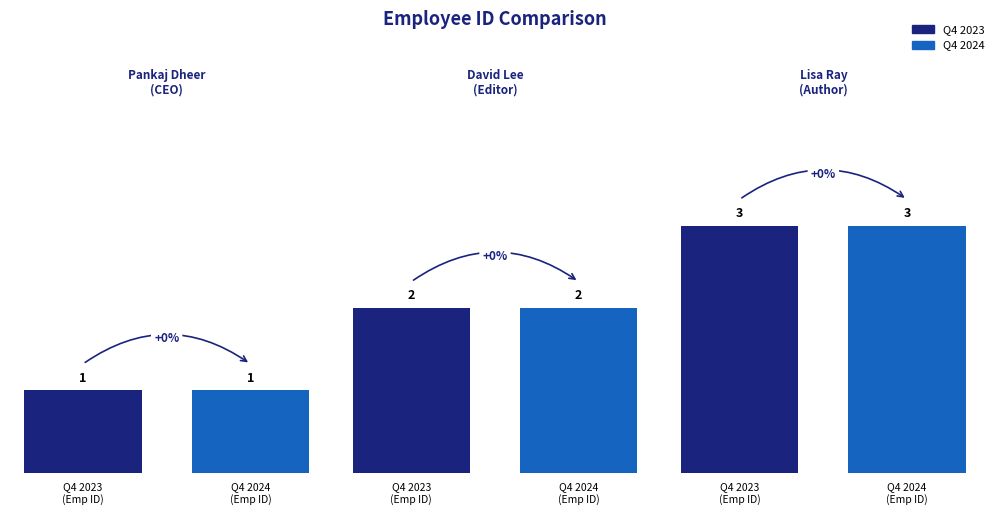

What are all the series names shown in the legend?

Q4 2023, Q4 2024